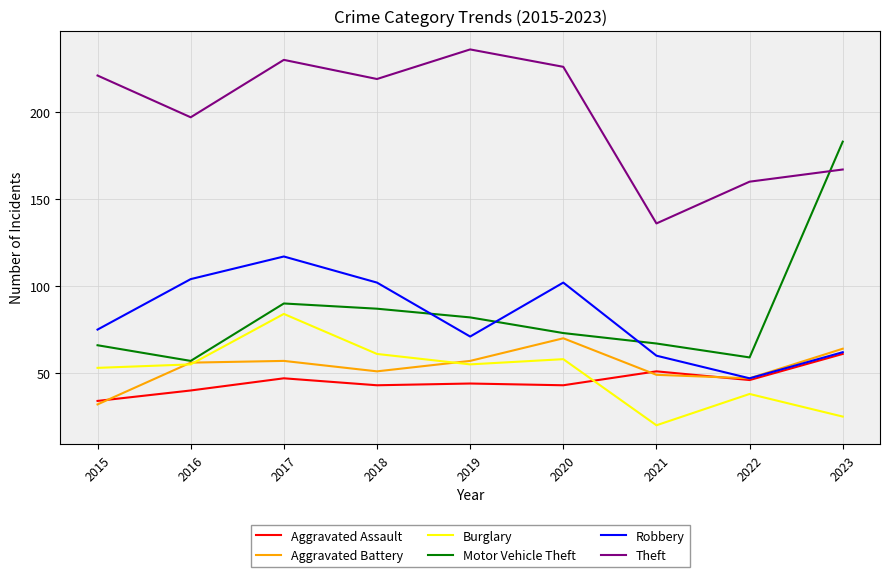

What is the average value of the Aggravated Assault series?

45